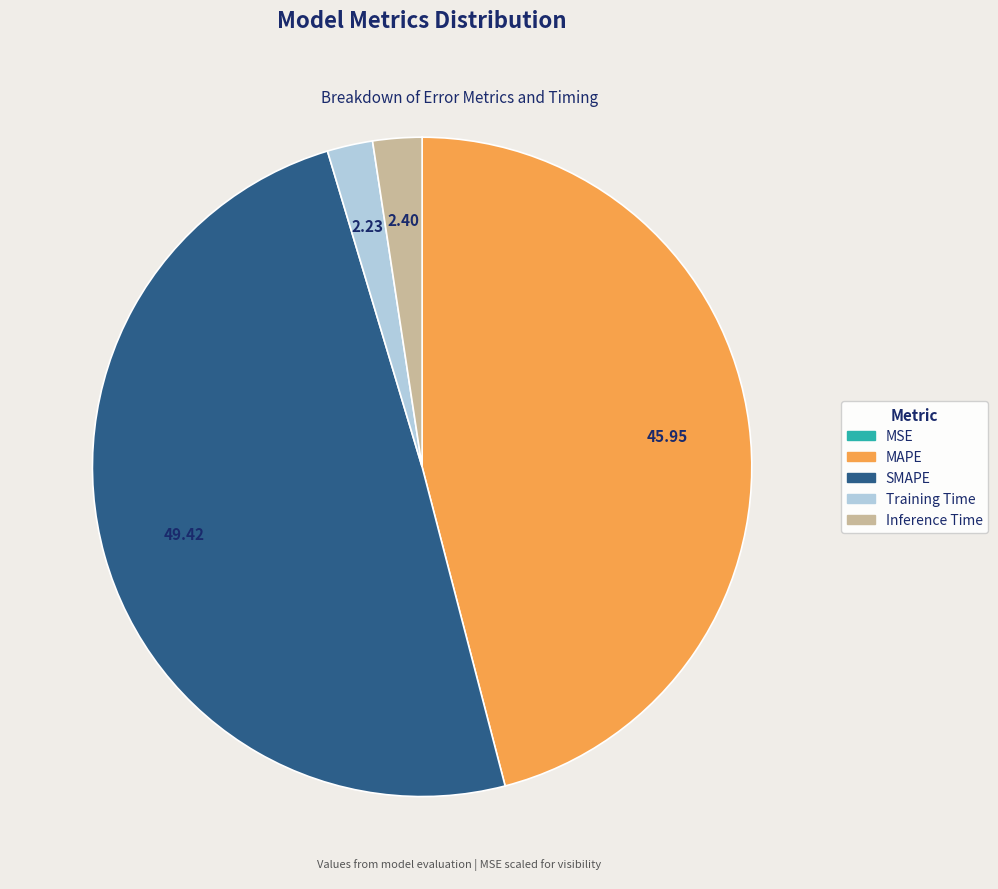

Do Training Time and SMAPE together represent more than half of the pie?

Yes